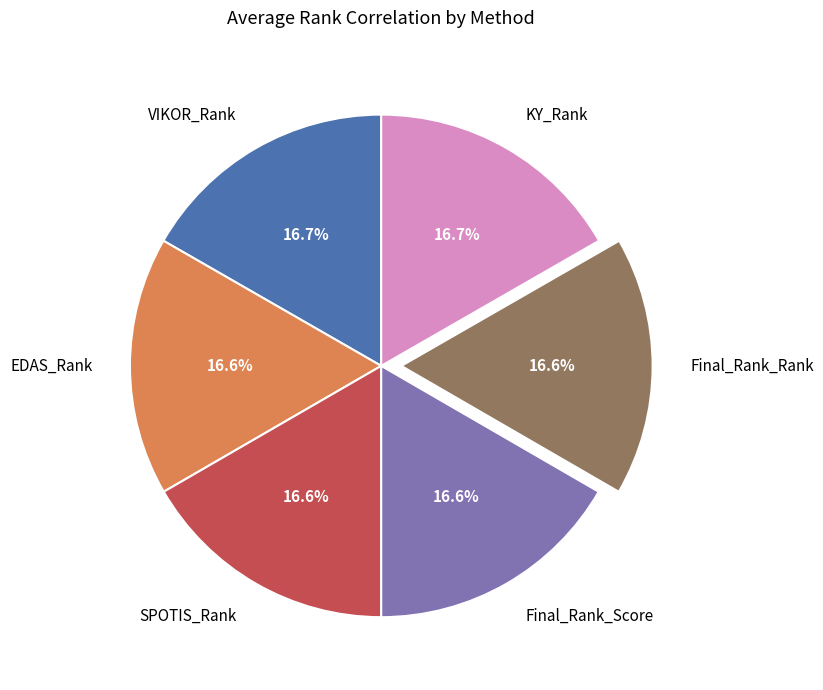

Is it true that SPOTIS_Rank is 17% of the pie?

True